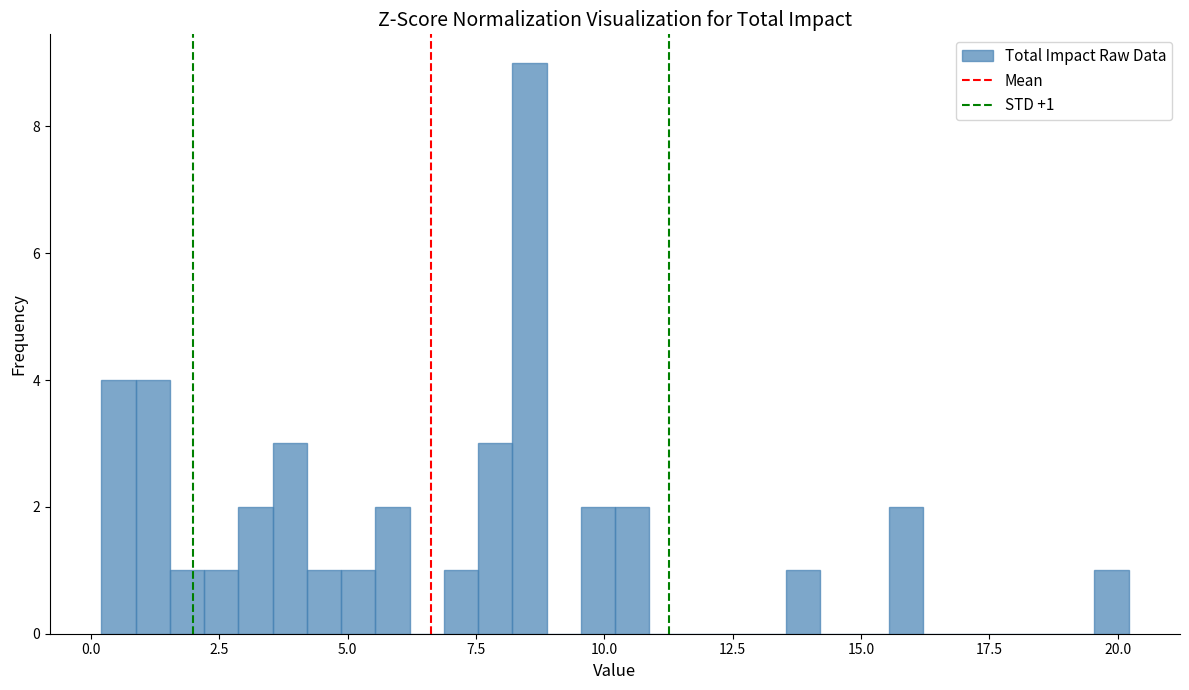

Read against the x-axis, roughly where is the centre of the tallest bar?

8.5